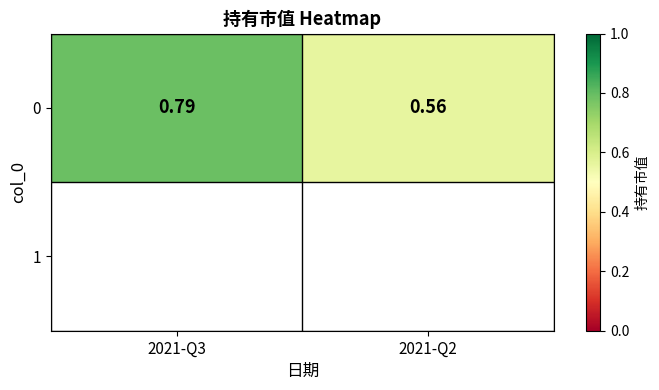

Reading left to right, transcribe all the data shown in this chart.

0.8	0.6